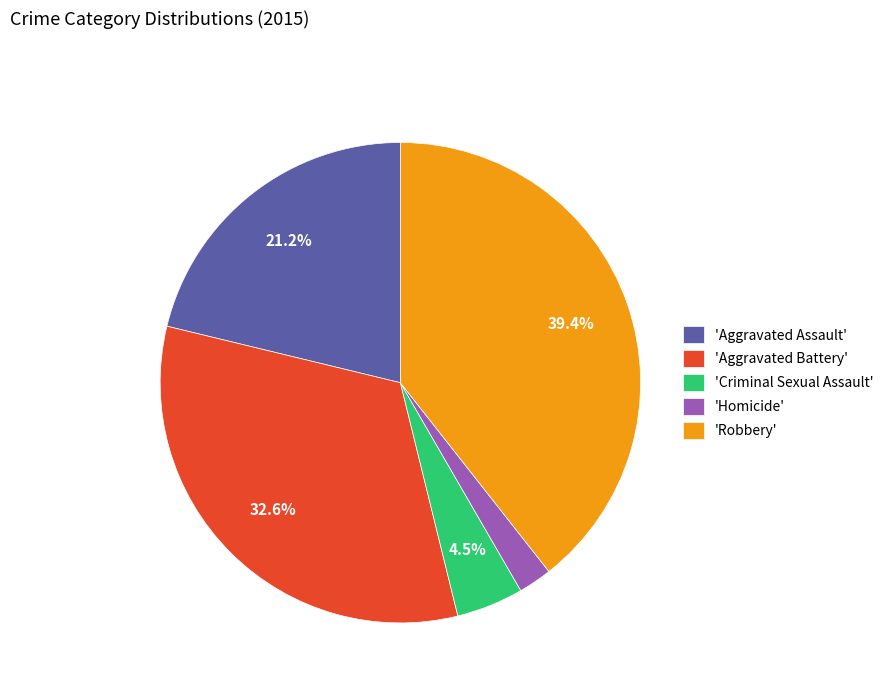

What portion of the pie excludes 'Criminal Sexual Assault'?

95.5%